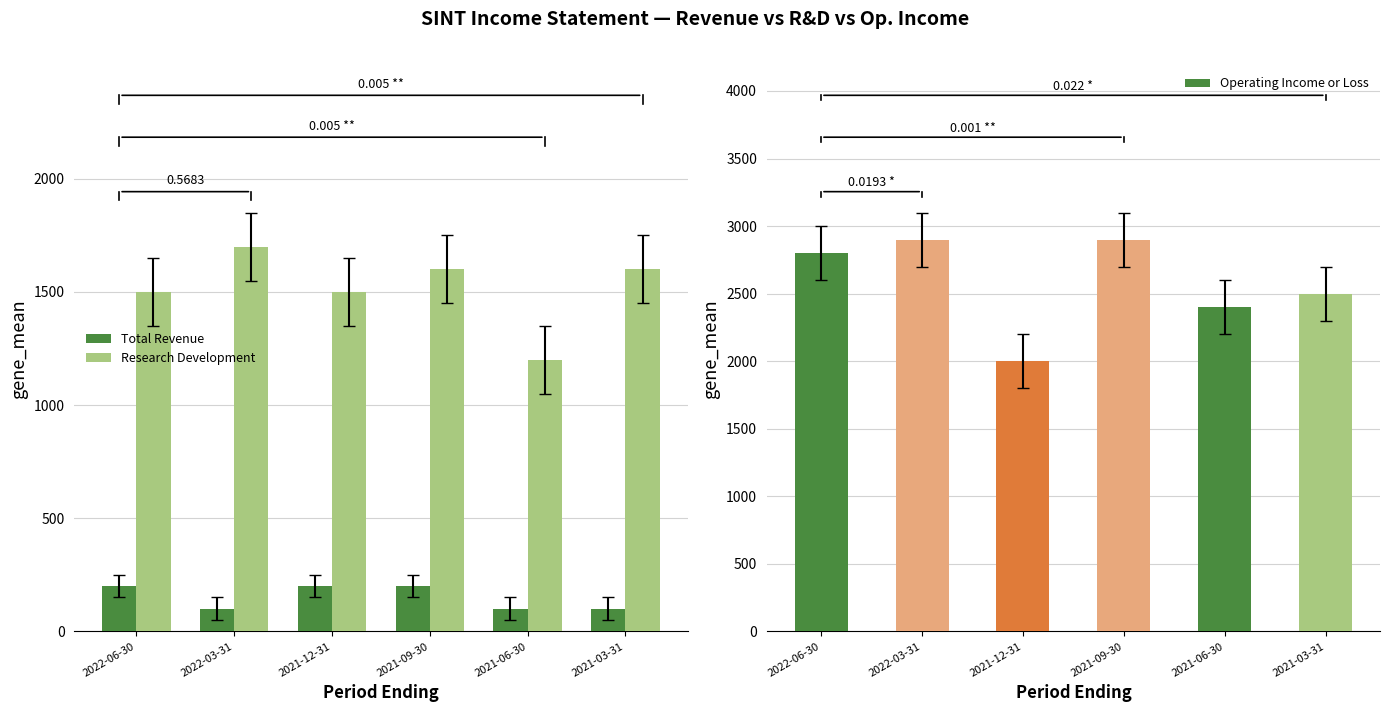

Where is Research Development nearest to the value 1450?

2022-06-30